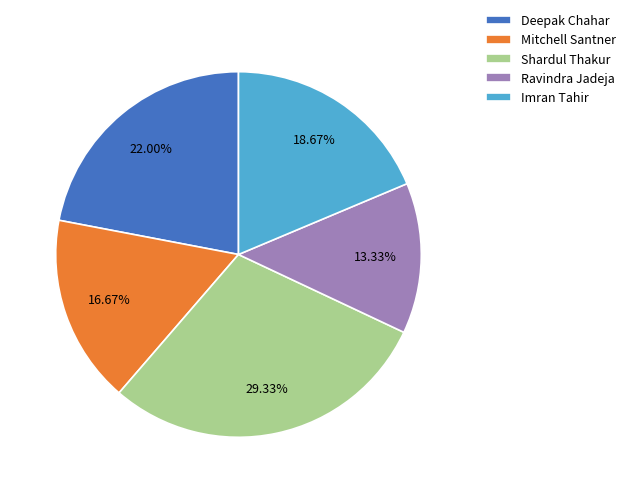

Is there a majority slice in this chart?

No